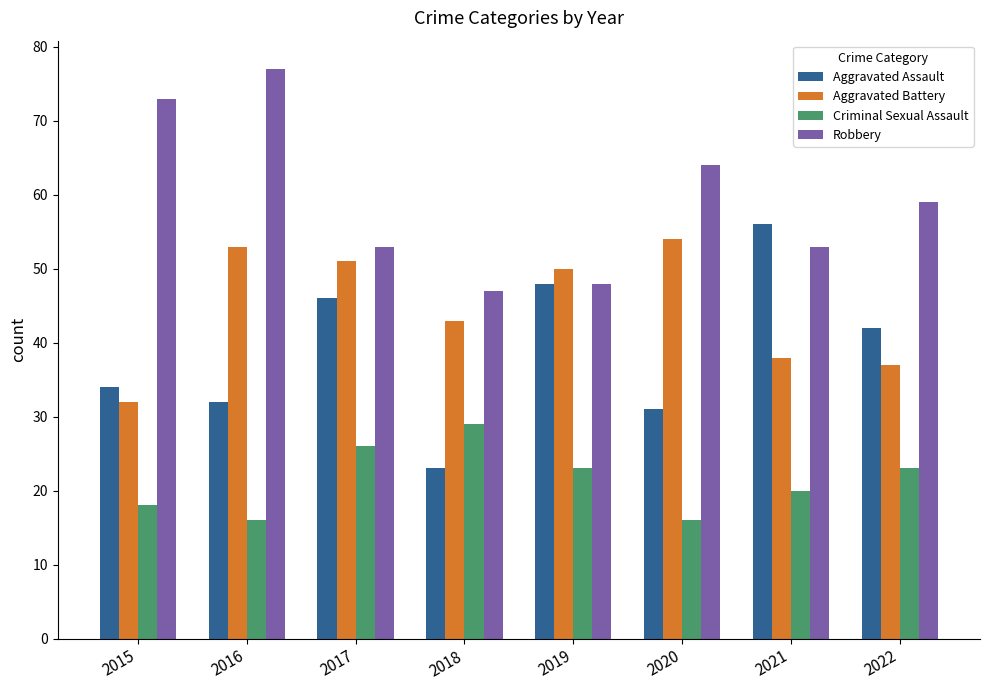

What is the value of the Criminal Sexual Assault bar at the 6th from the left?

16